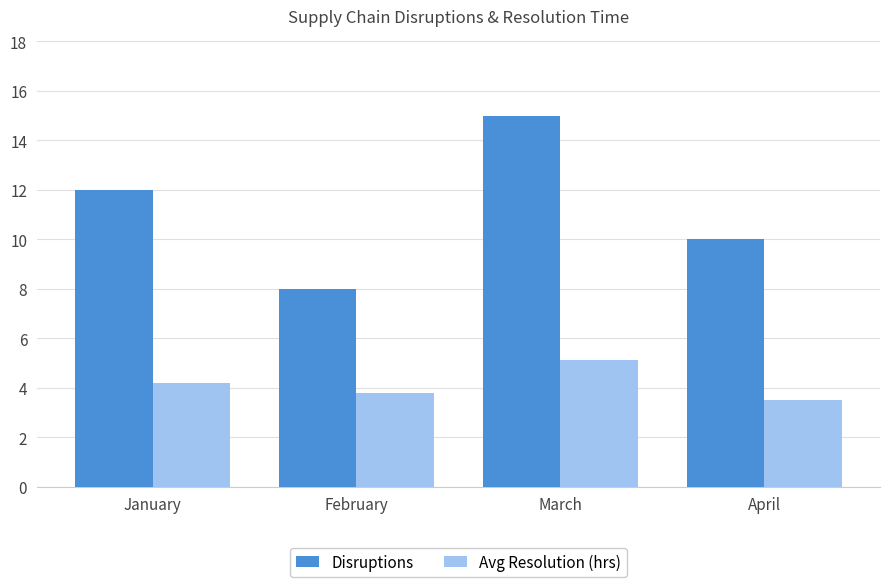

How many series are shown in this chart?

2